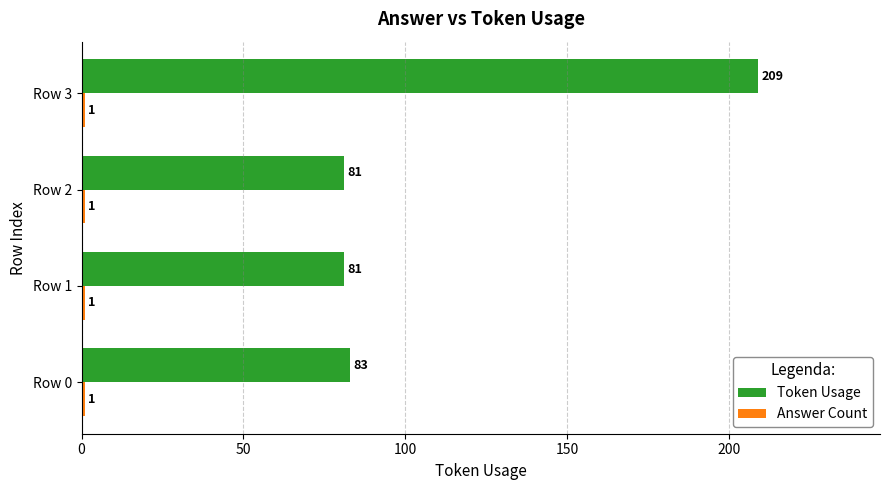

What is the average value of the Token Usage series?

114